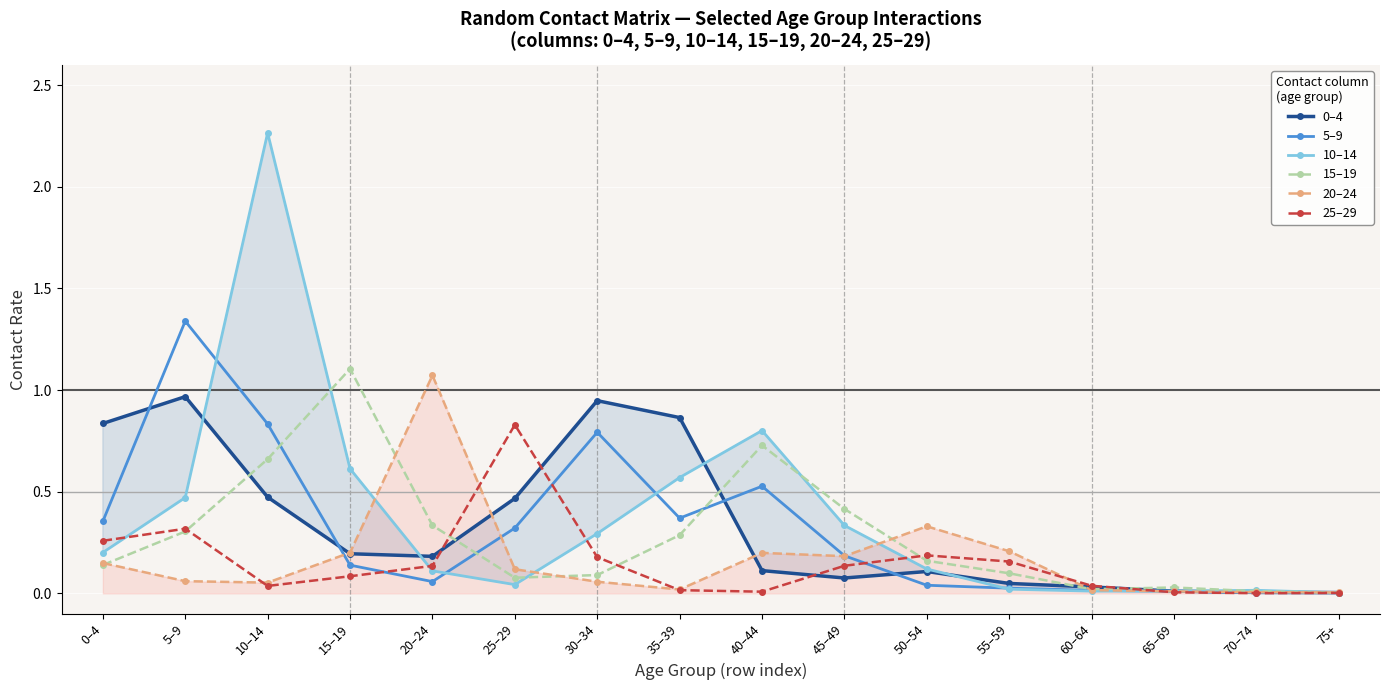

At which label does 10–14 reach its minimum?

75+